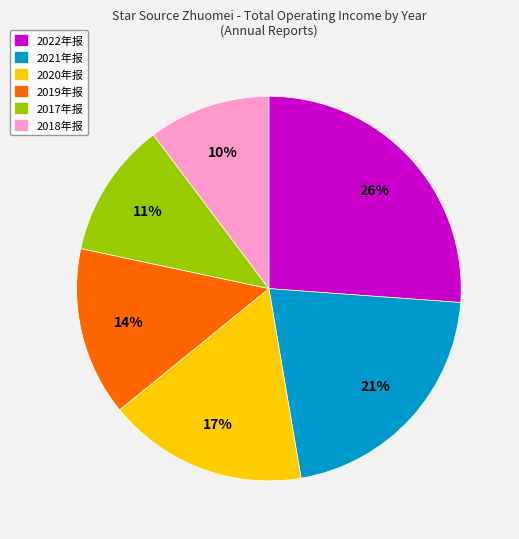

To the nearest percent, what is the difference between the 2019年报 and 2020年报 slice percentages?

3%